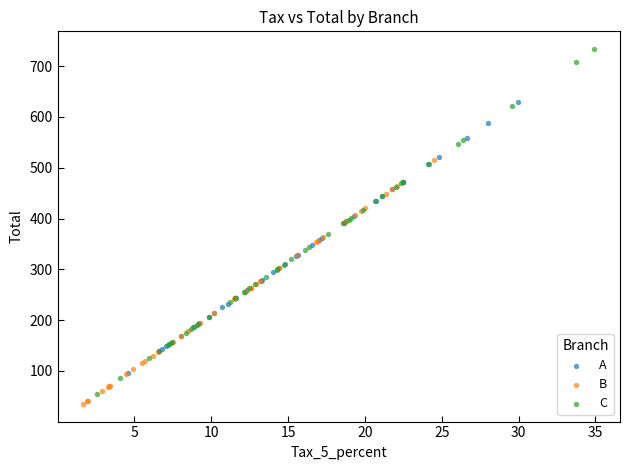

What are all the series names shown in the legend?

A, B, C